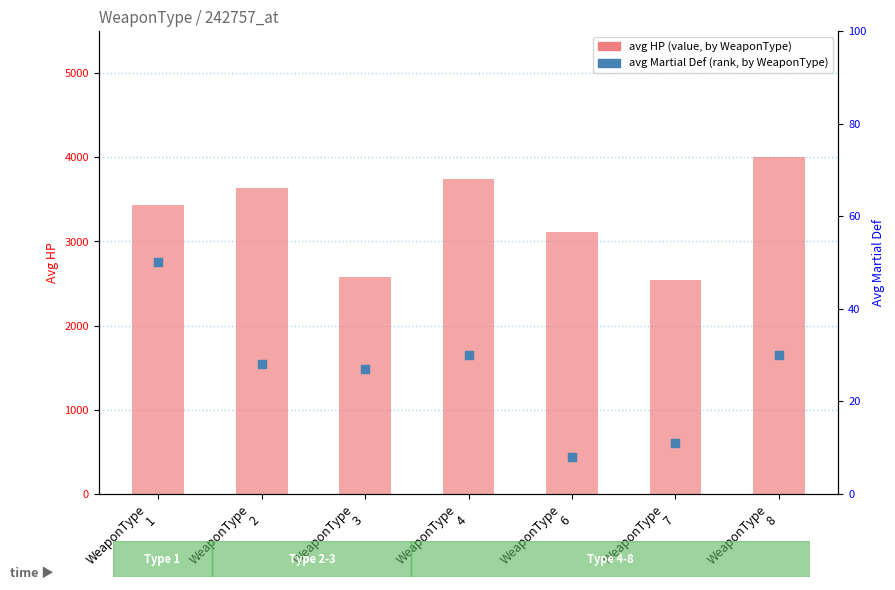

Which series has the largest total across all categories?

avg HP (value)